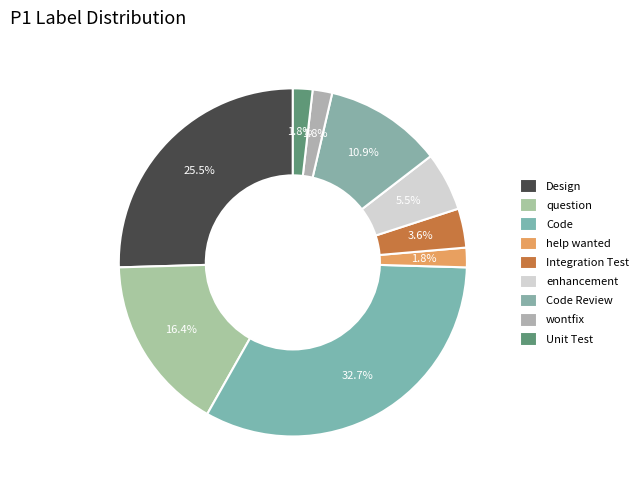

What percentage is the Code slice, to the nearest percent?

33%